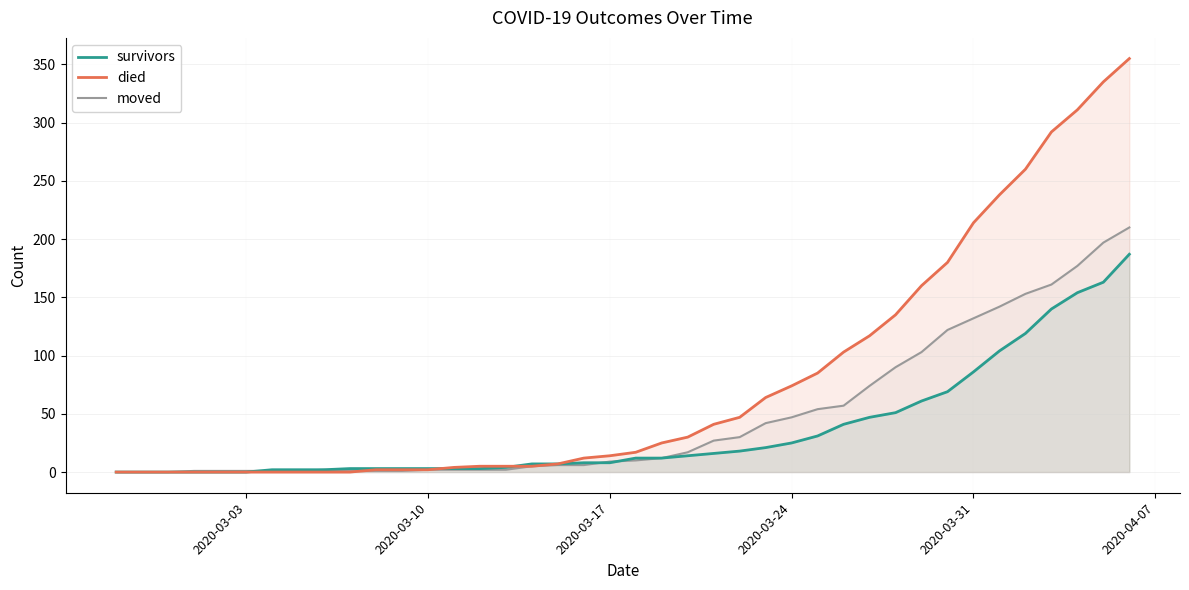

Which series has the widest spread of values?

died